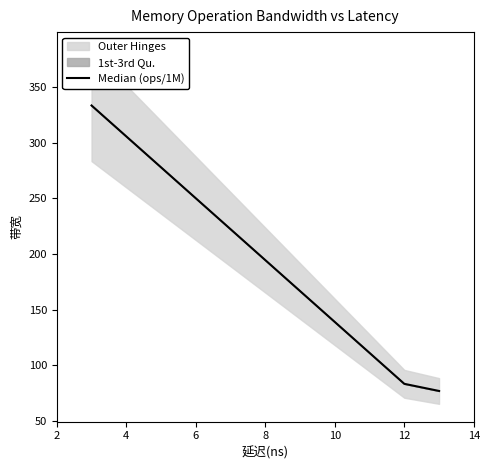

What is the highest value of the Median (ops/1M) series?

333.3